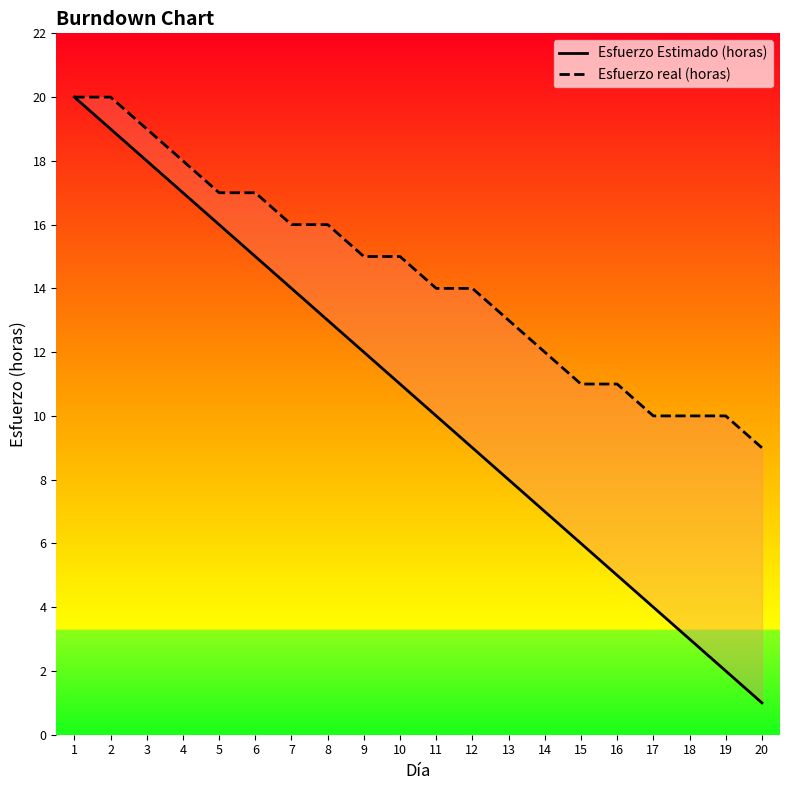

Rank the series by their average value, from highest to lowest.

Esfuerzo real (horas), Esfuerzo Estimado (horas)